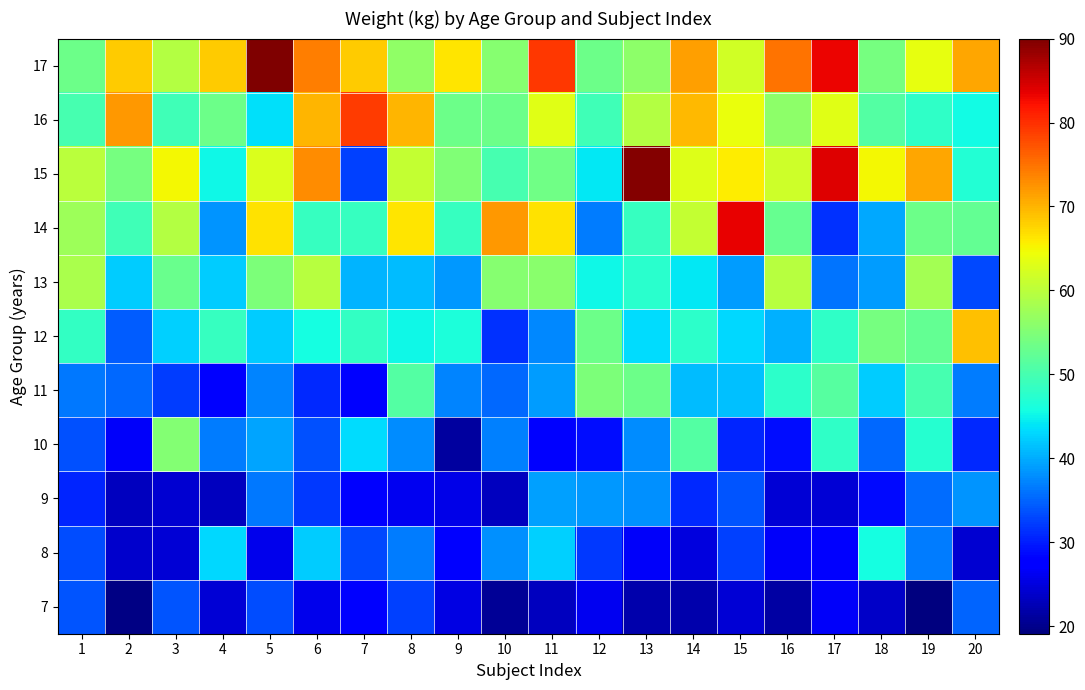

Rank the series at 12 from highest to lowest value.

11, 17, 12, 16, 13, 15, 9, 14, 8, 10, 7